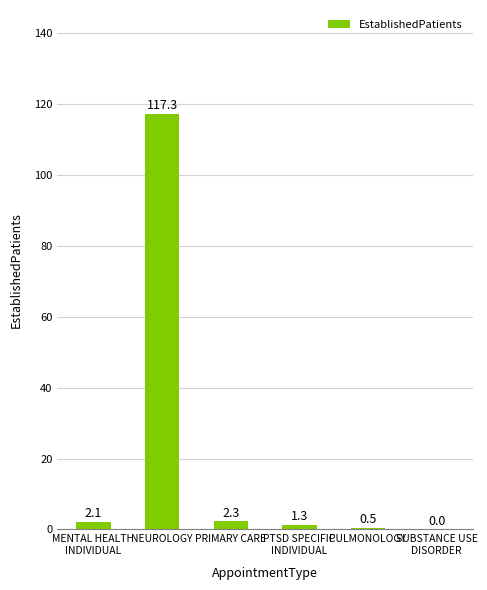

Does the chart contain stacked bars?

No